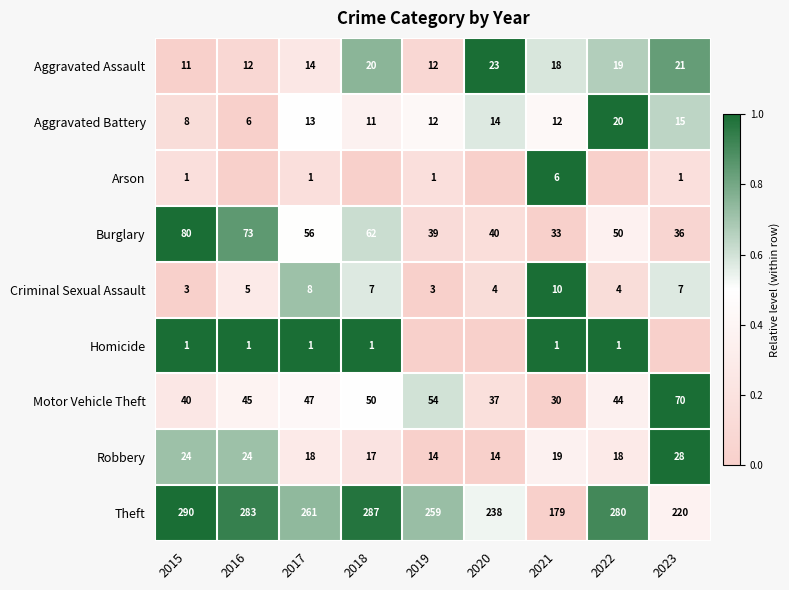

How many data points does each series have?

9